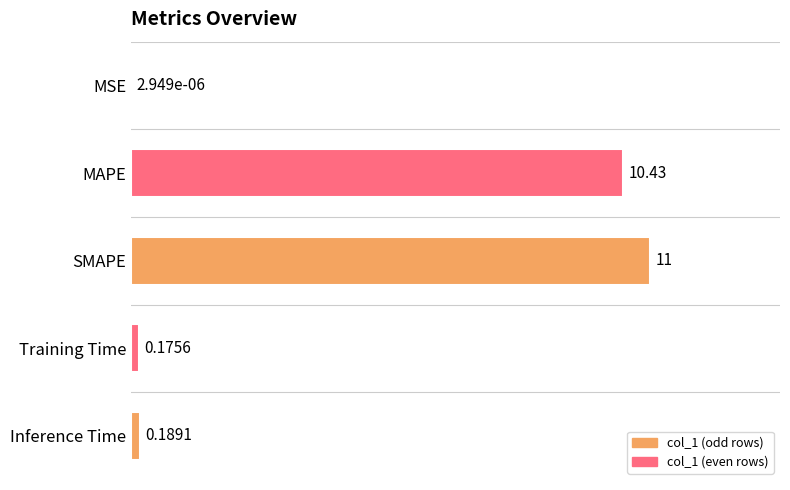

What is the sum of all values?

21.8